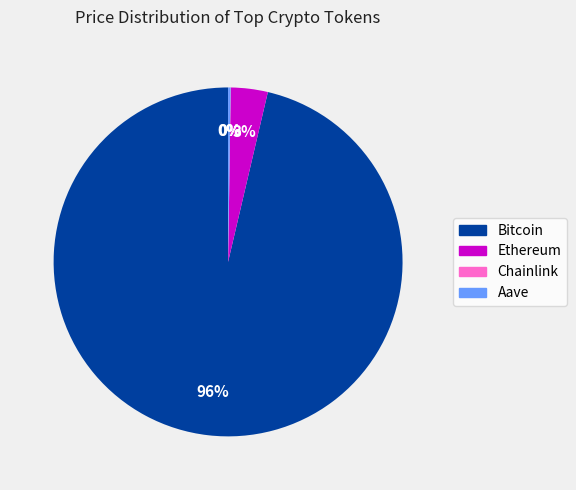

What percentage is the Ethereum slice, to the nearest percent?

3%